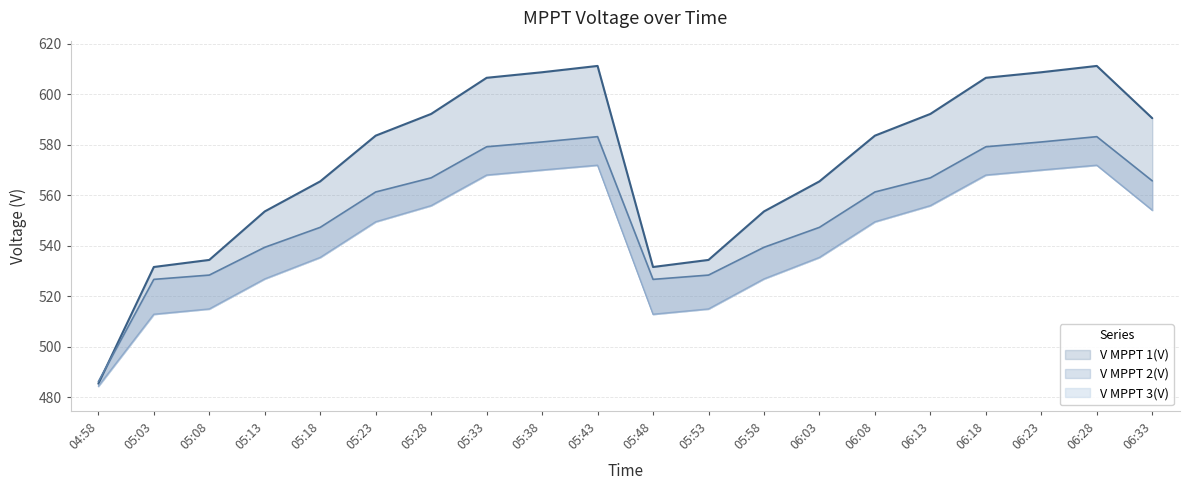

Rank the series at 06:13 from lowest to highest value.

V MPPT 3(V), V MPPT 2(V), V MPPT 1(V)